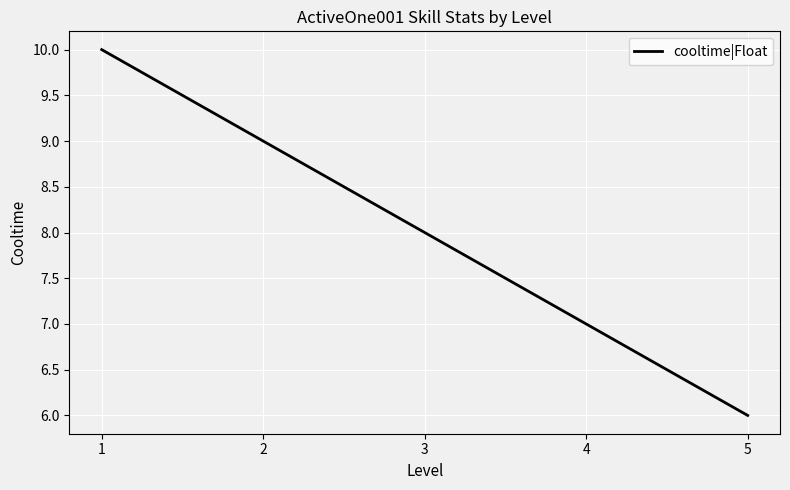

At which category does the chart reach its minimum across all series?

5